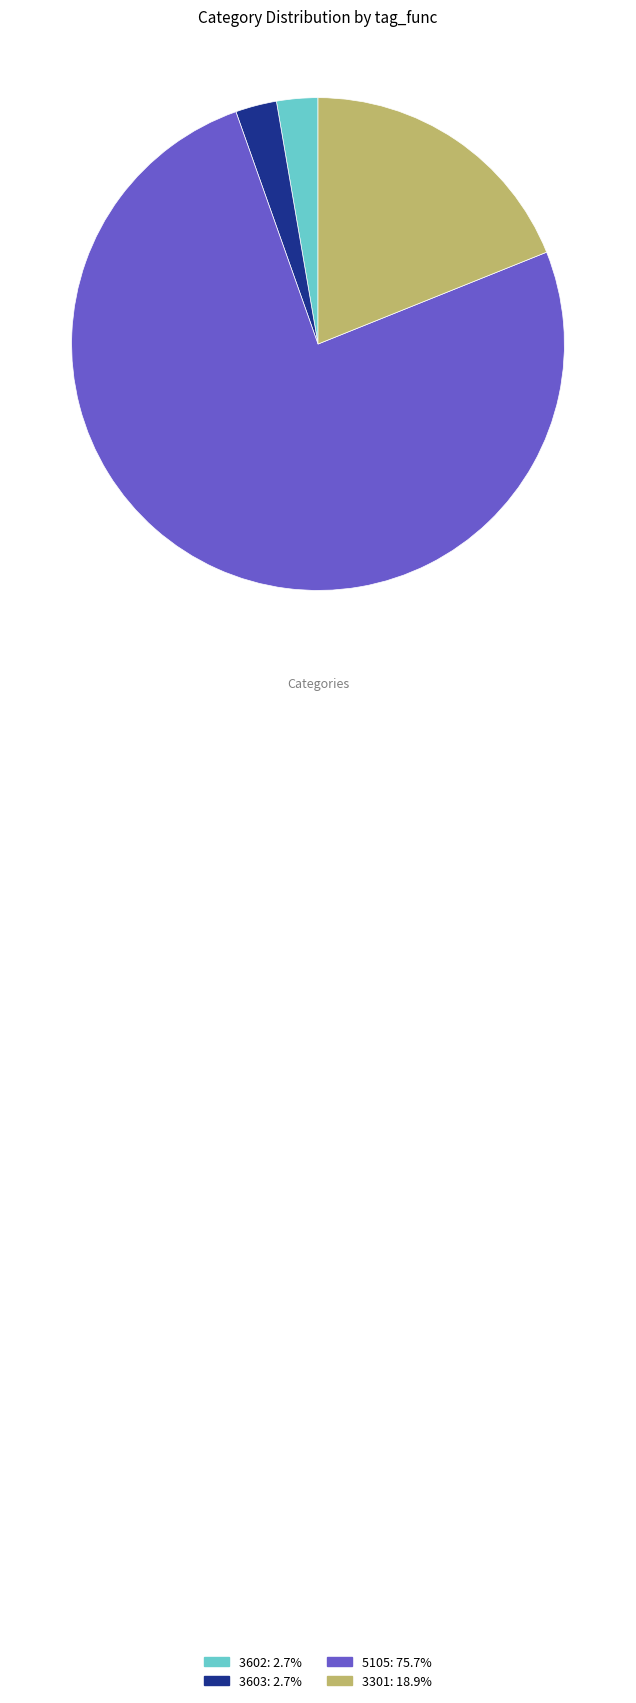

Does 3603 represent more than half of the total?

No